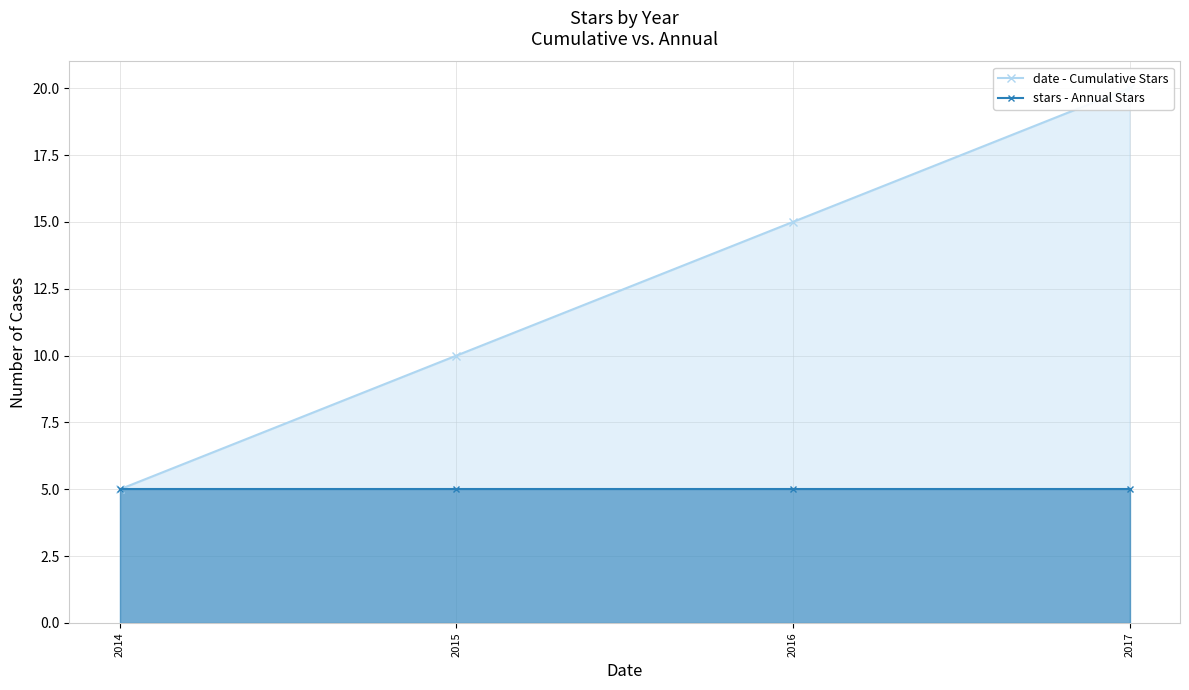

True or false: stars - Annual Stars and date - Cumulative Stars cross at least once.

False